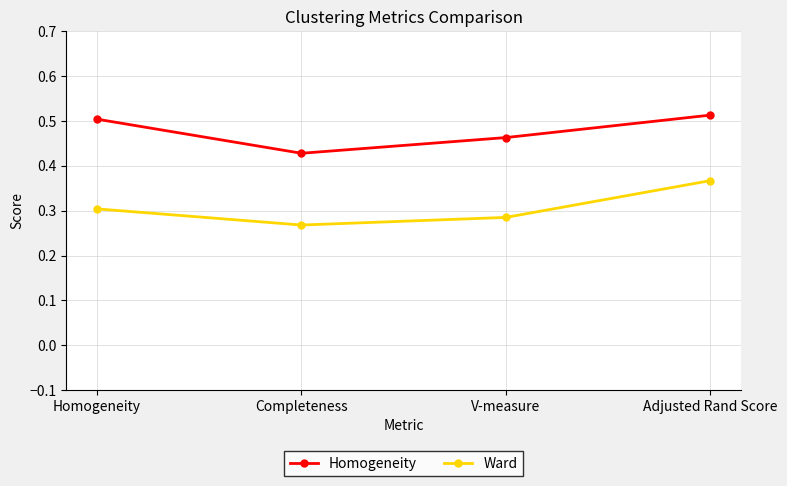

Rank the series by their average value, from lowest to highest.

Ward, Homogeneity